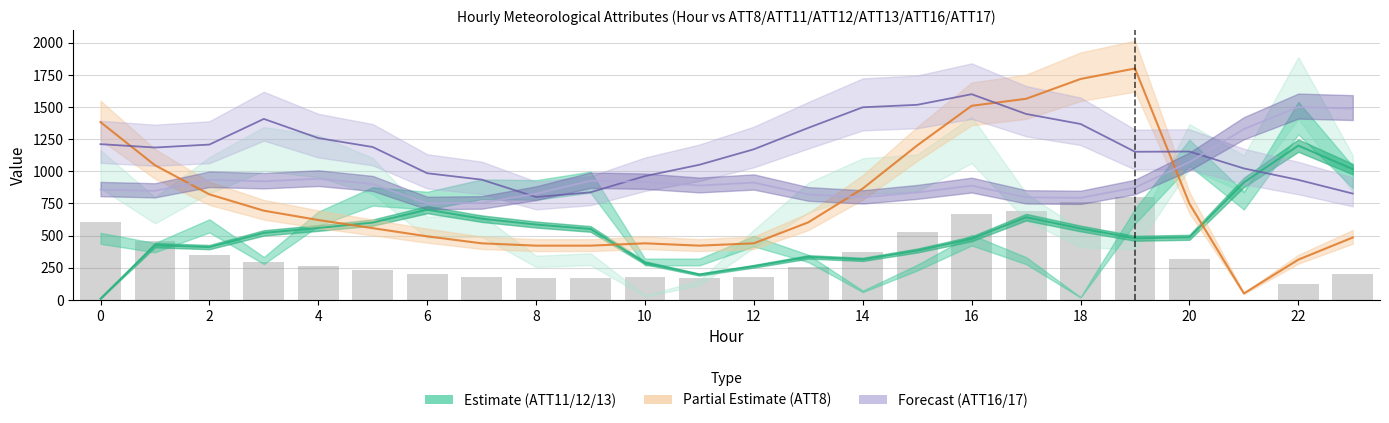

What is the difference between the maximum and minimum values in the ATT16 series?

800.0